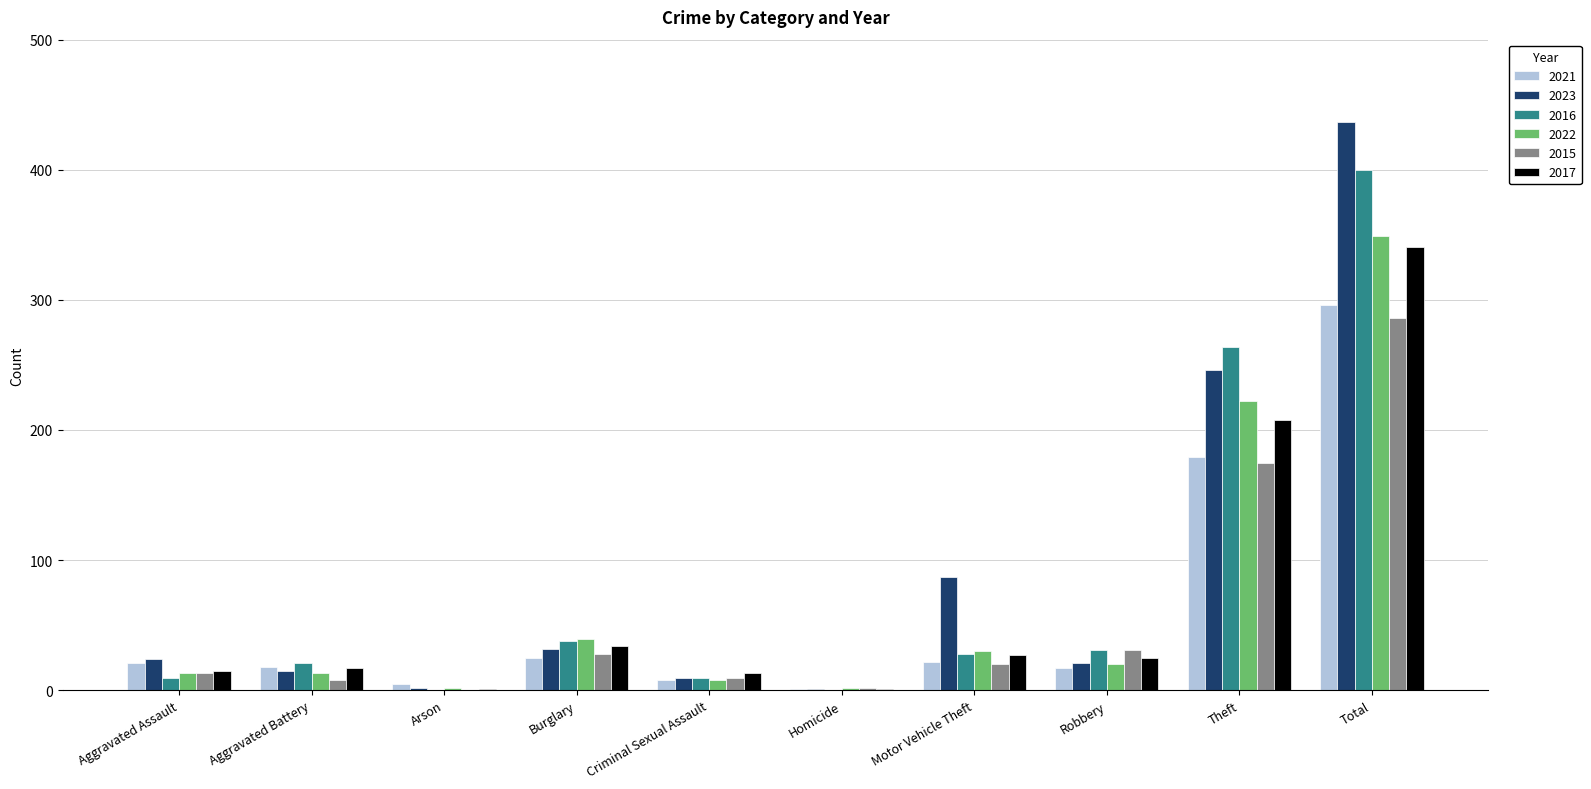

Which series changed the most between Theft and Total?

2023